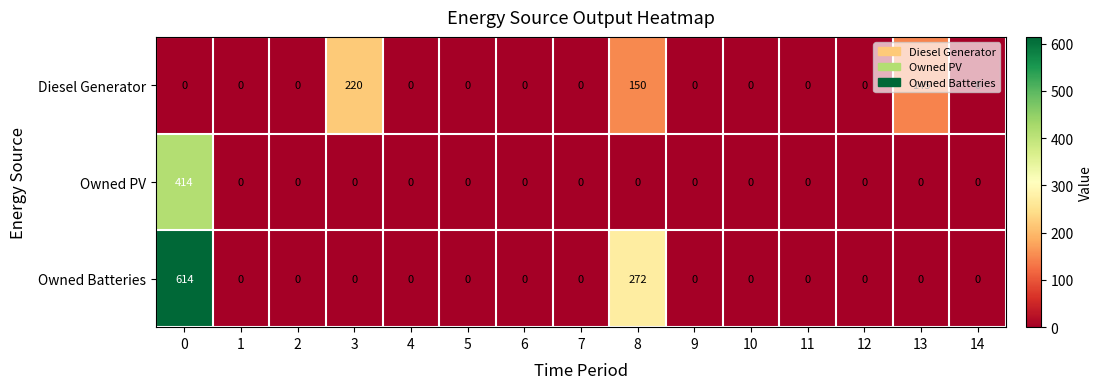

Which series has the largest total across all categories?

Owned Batteries